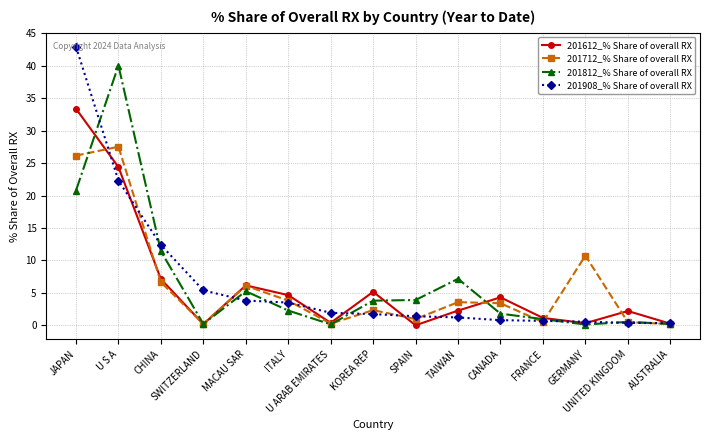

What is the value of the 201812_% Share of overall RX point at the 6th from the left?

2.3